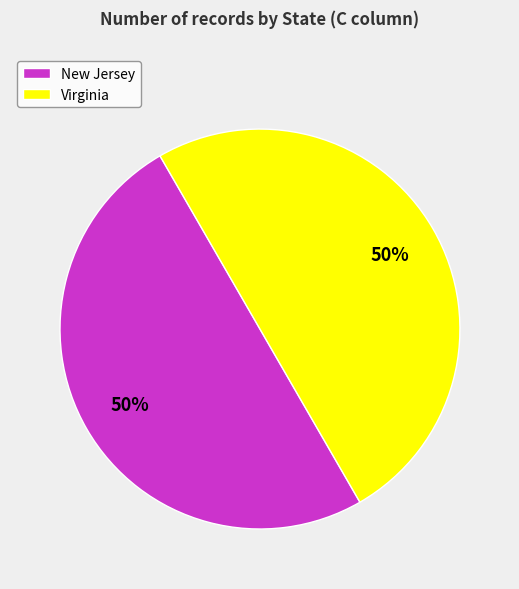

Count the number of slices in the pie.

2